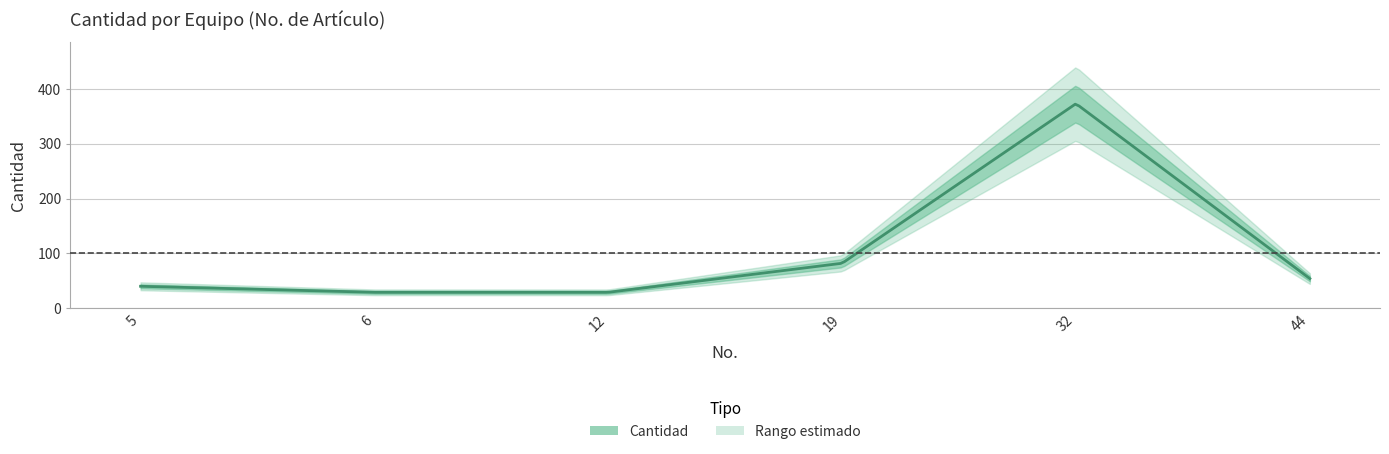

Count the number of values greater than 54.

2